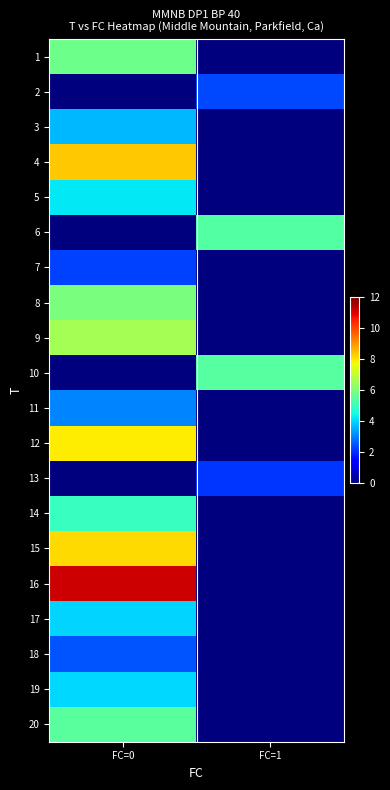

List the series in order of their peak value, highest first.

16, 4, 15, 12, 9, 8, 1, 20, 10, 6, 14, 5, 19, 17, 3, 11, 18, 2, 7, 13